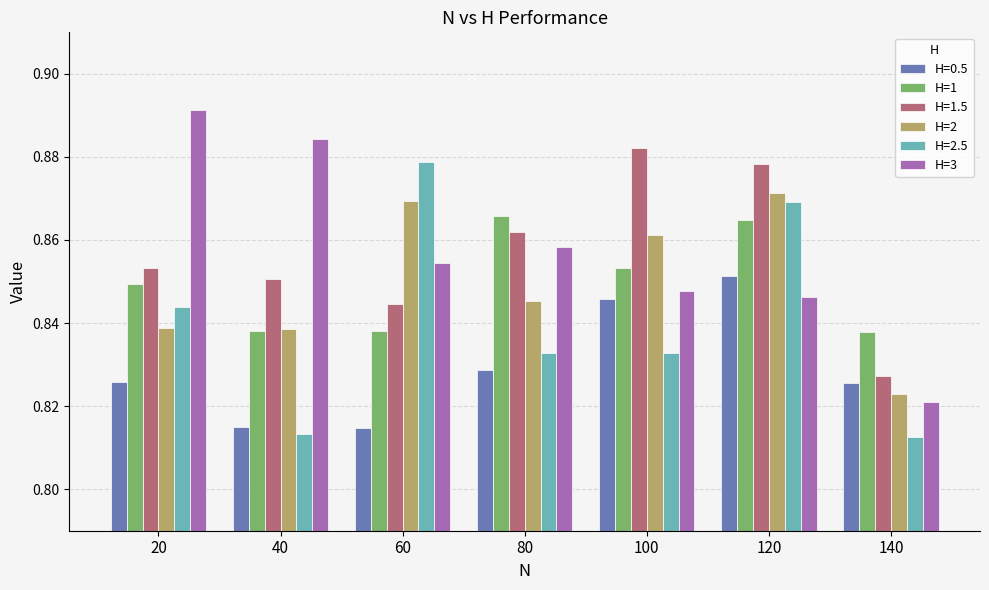

Rank the series at 120 from lowest to highest value.

H=3, H=0.5, H=1, H=2.5, H=2, H=1.5